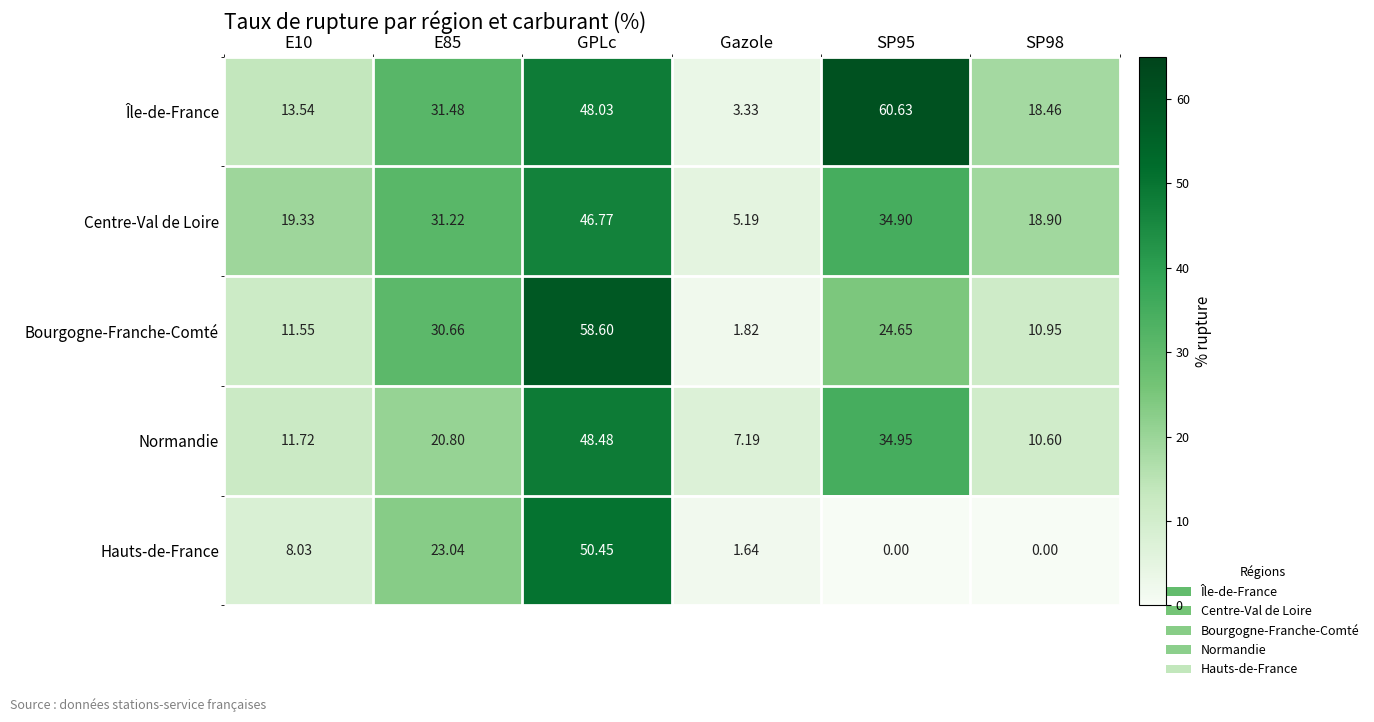

At which label does Bourgogne-Franche-Comté reach its peak?

GPLc